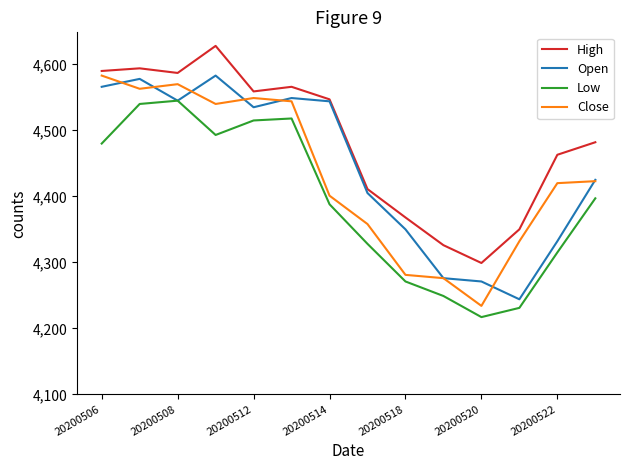

What is the minimum value shown in the chart?

4217